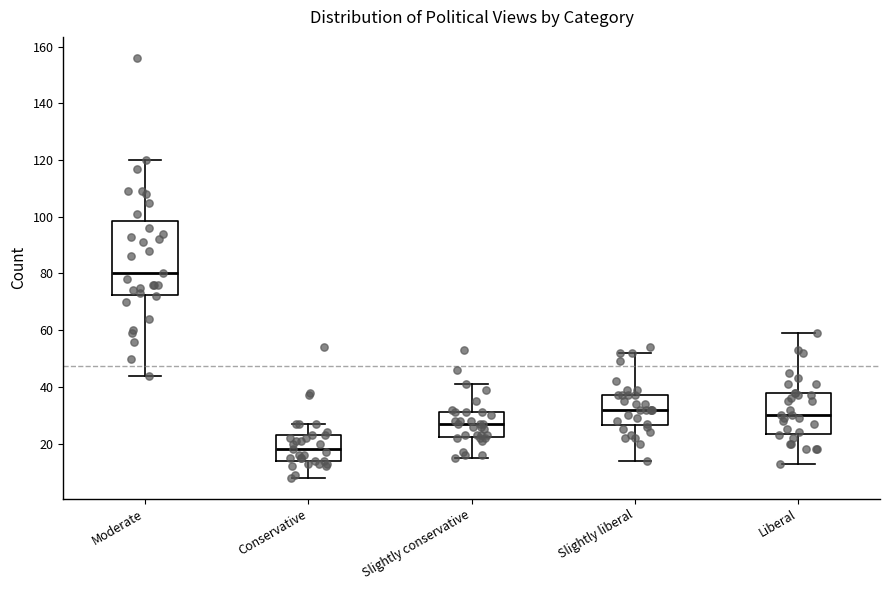

Which box's median line is the highest?

Moderate